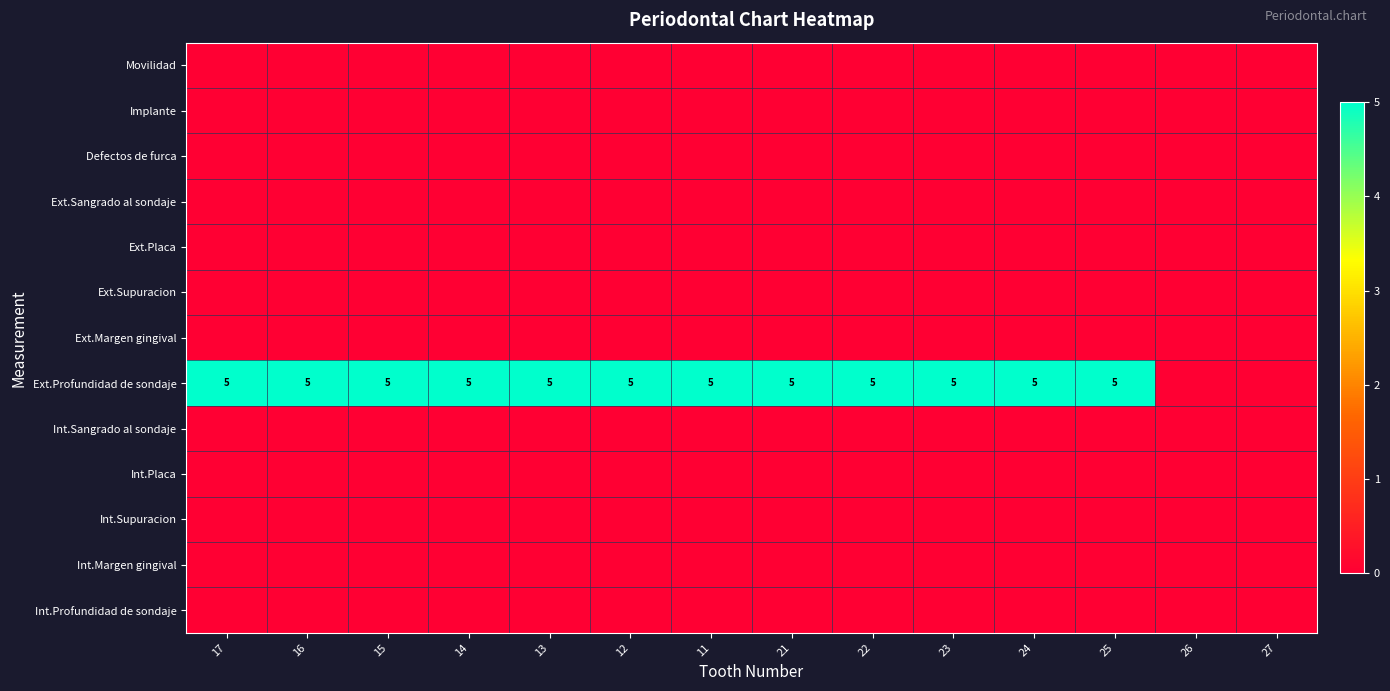

What is the difference between the highest and lowest values at 12?

5